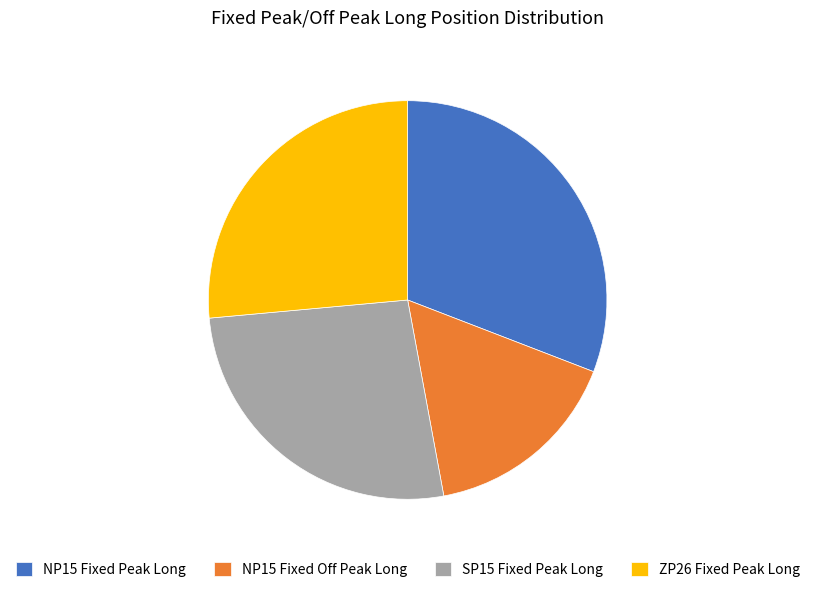

True or false: ZP26 Fixed Peak Long accounts for 35% of the total.

False